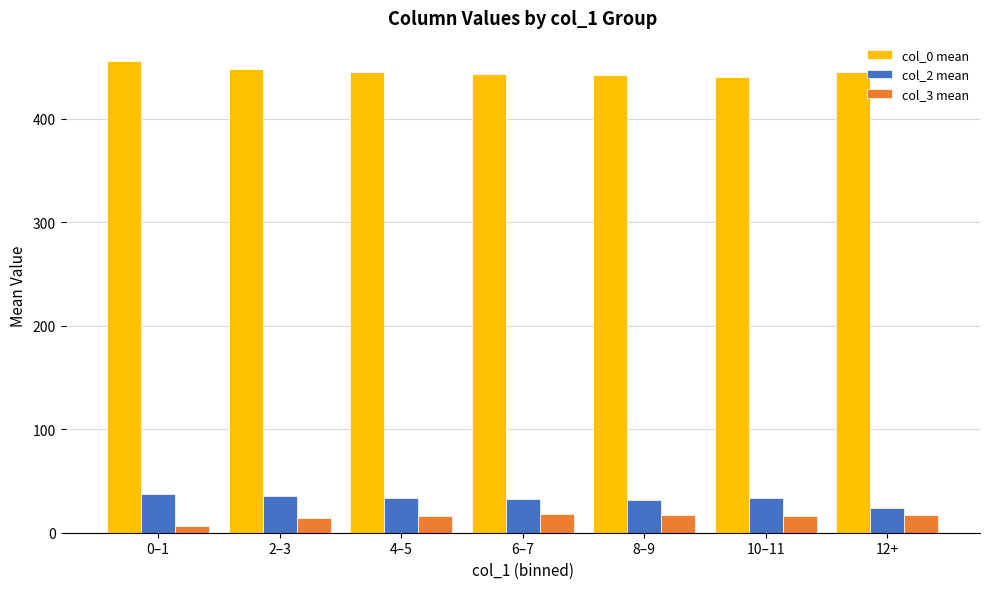

What are all the series names shown in the legend?

col_0 mean, col_2 mean, col_3 mean